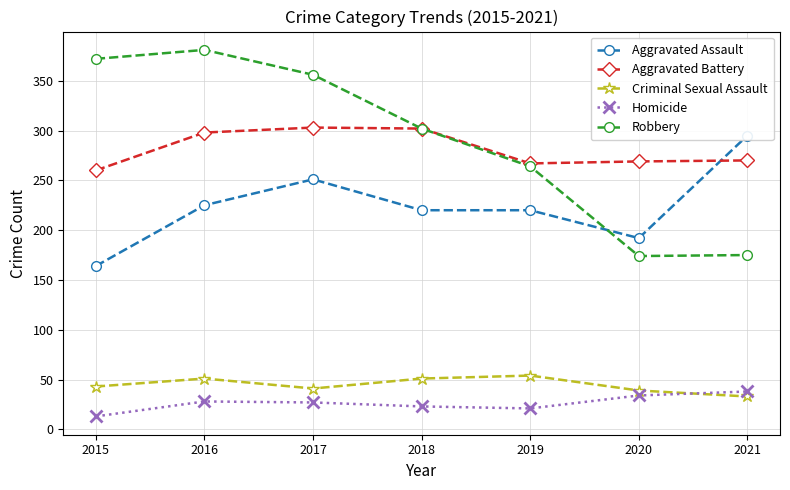

What is the minimum value shown in the chart?

13